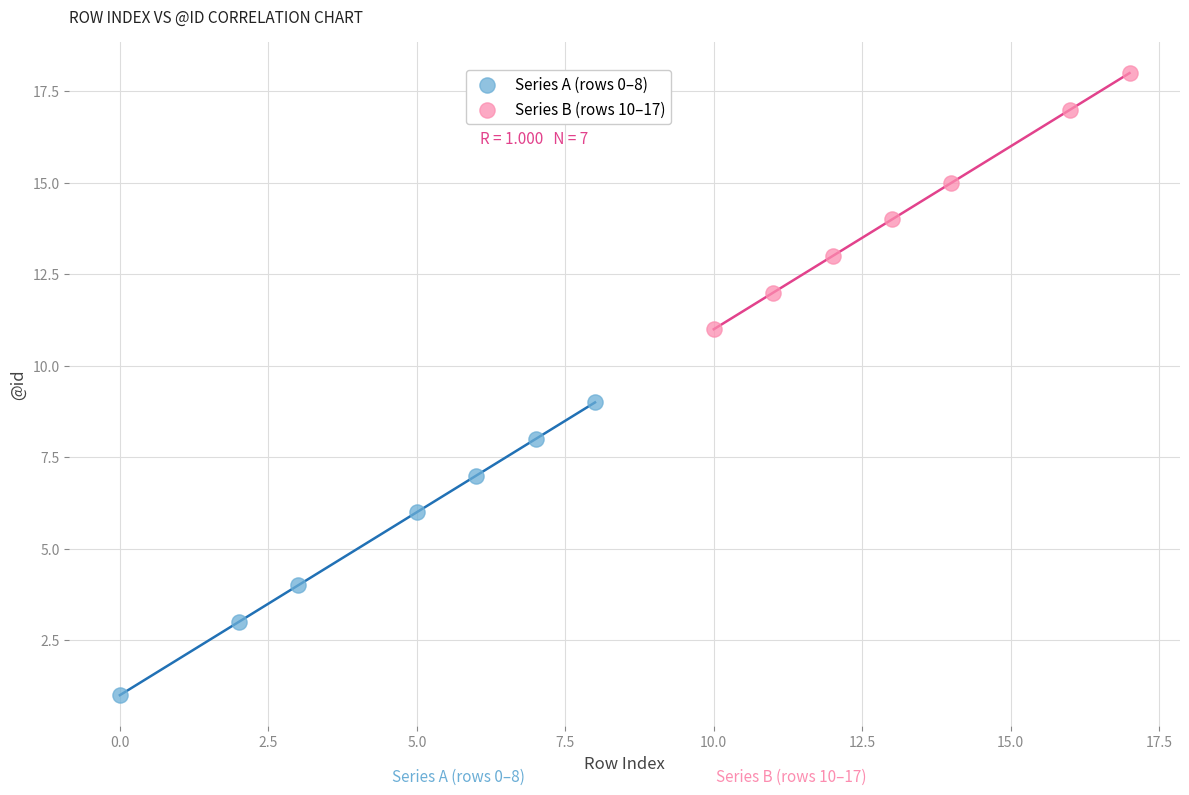

Which series contains the lowest Y value?

Series A (rows 0–8)